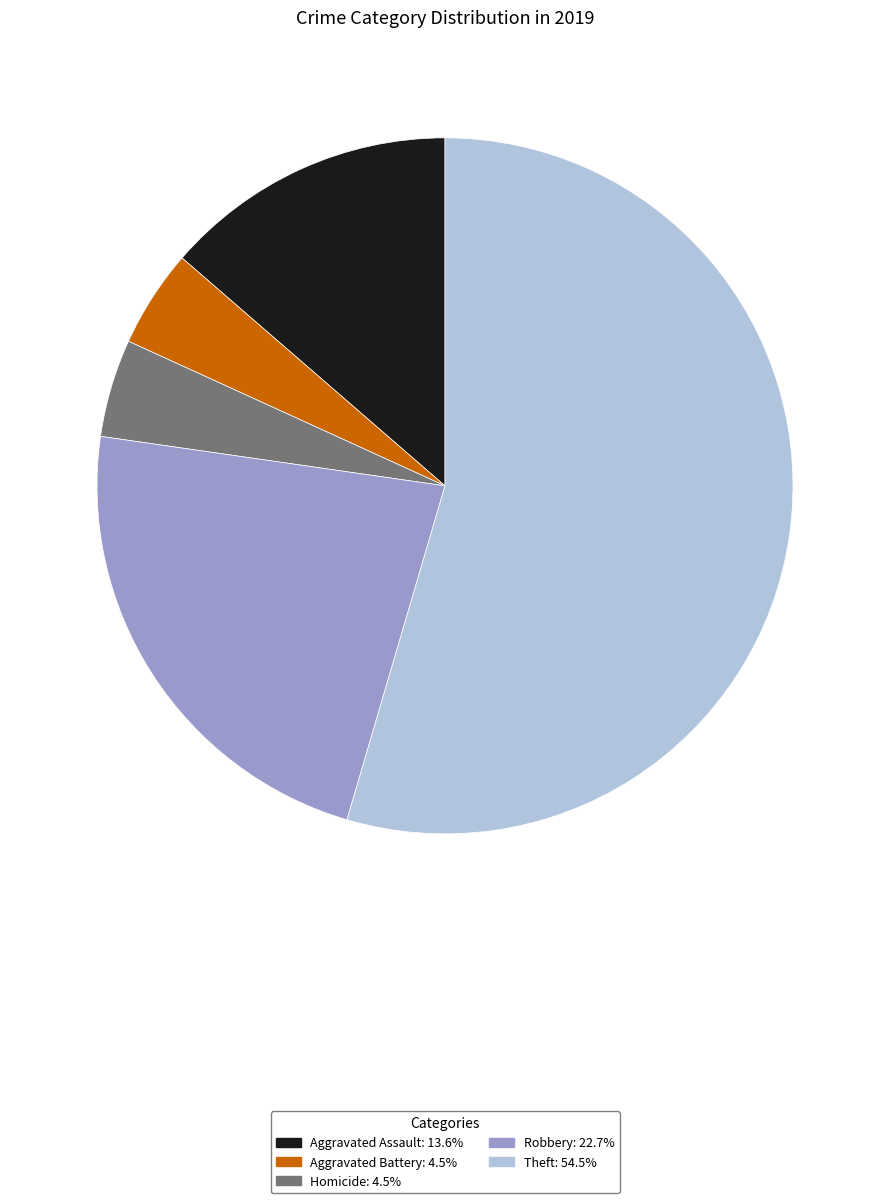

How many segments does this pie chart have?

5